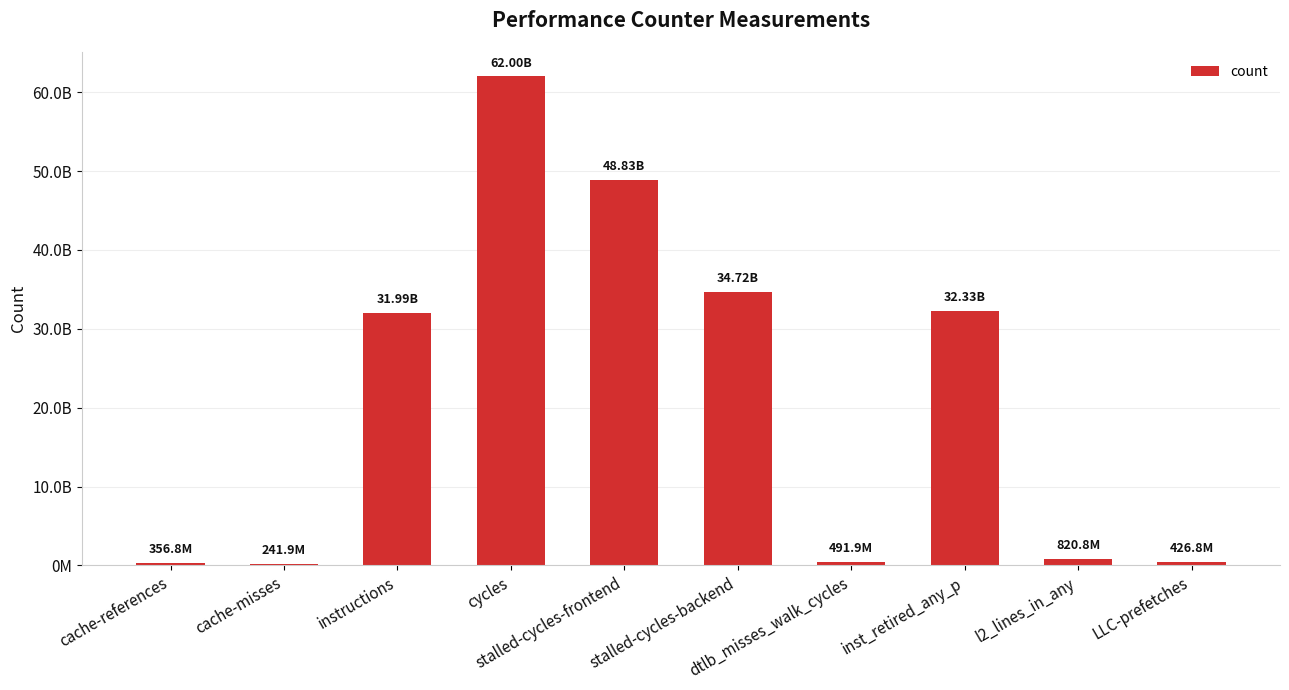

Does the chart contain stacked bars?

No